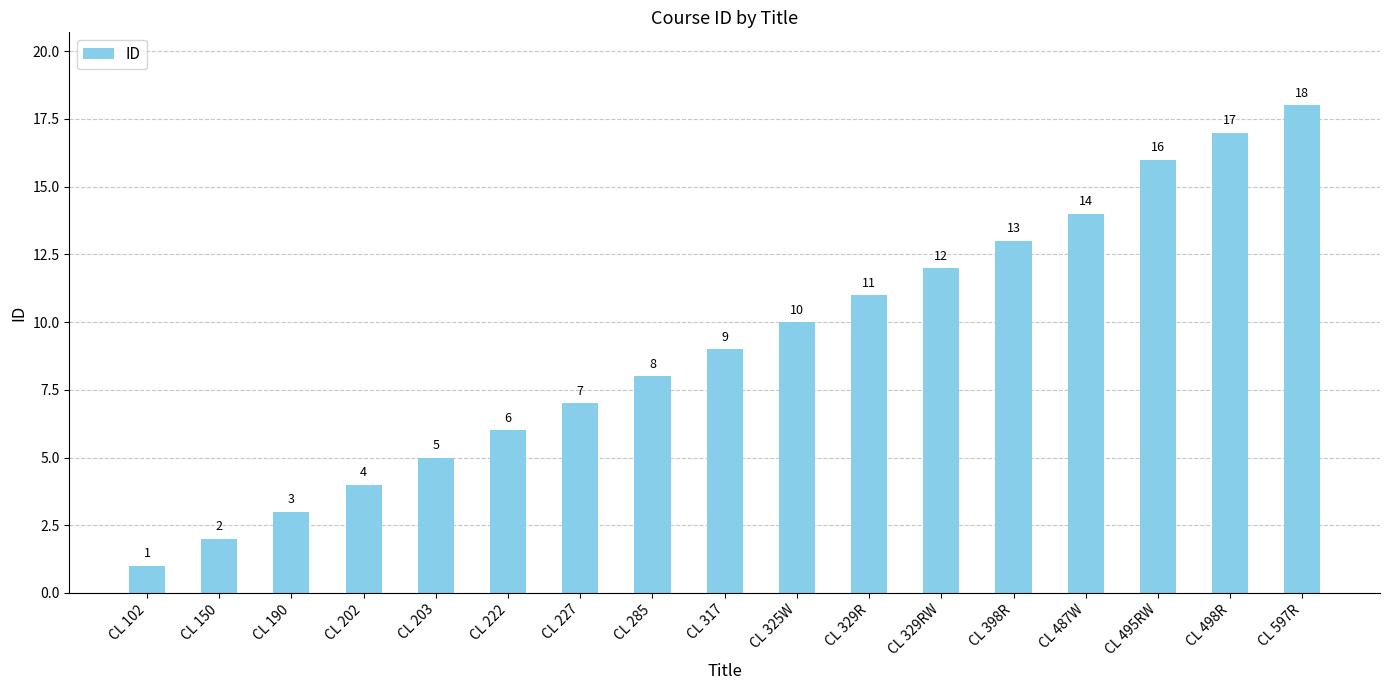

What is the difference between the maximum and minimum values?

17